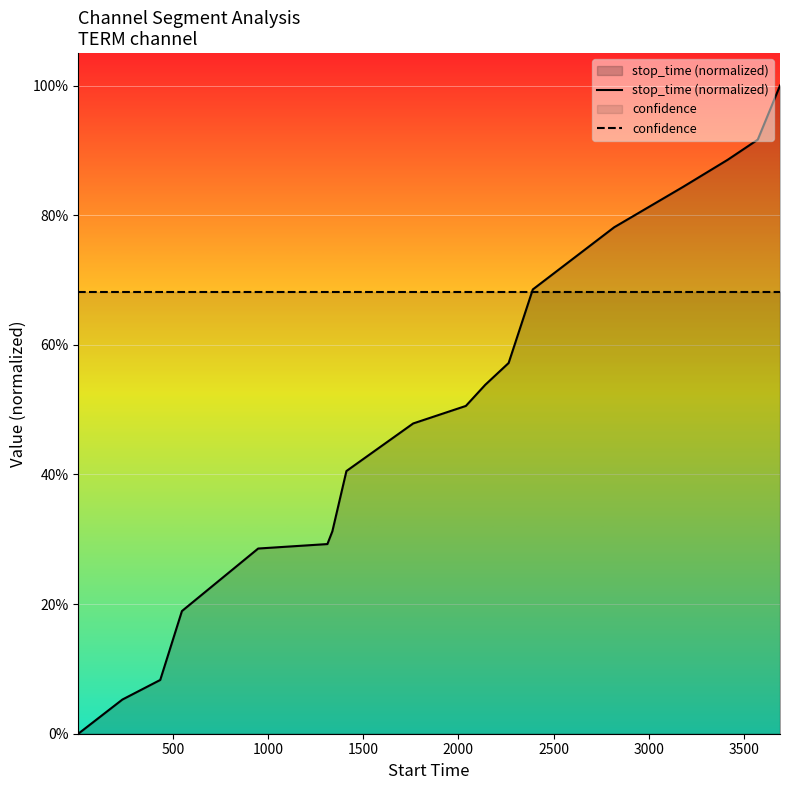

What is the sum of all stop_time (normalized) values?

8.8